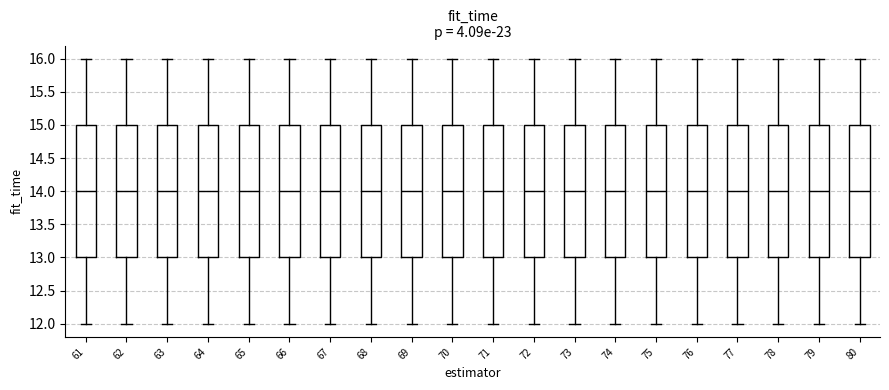

Reading left to right, read every box against the y-axis: the position of its median line, the range the box covers, and the ends of its whiskers. The values are not printed on the chart, so give them approximately, as read against the axis.

61: median 14, box 13 to 15, whiskers 12 to 16
62: median 14, box 13 to 15, whiskers 12 to 16
63: median 14, box 13 to 15, whiskers 12 to 16
64: median 14, box 13 to 15, whiskers 12 to 16
65: median 14, box 13 to 15, whiskers 12 to 16
66: median 14, box 13 to 15, whiskers 12 to 16
67: median 14, box 13 to 15, whiskers 12 to 16
68: median 14, box 13 to 15, whiskers 12 to 16
69: median 14, box 13 to 15, whiskers 12 to 16
70: median 14, box 13 to 15, whiskers 12 to 16
71: median 14, box 13 to 15, whiskers 12 to 16
72: median 14, box 13 to 15, whiskers 12 to 16
73: median 14, box 13 to 15, whiskers 12 to 16
74: median 14, box 13 to 15, whiskers 12 to 16
75: median 14, box 13 to 15, whiskers 12 to 16
76: median 14, box 13 to 15, whiskers 12 to 16
77: median 14, box 13 to 15, whiskers 12 to 16
78: median 14, box 13 to 15, whiskers 12 to 16
79: median 14, box 13 to 15, whiskers 12 to 16
80: median 14, box 13 to 15, whiskers 12 to 16